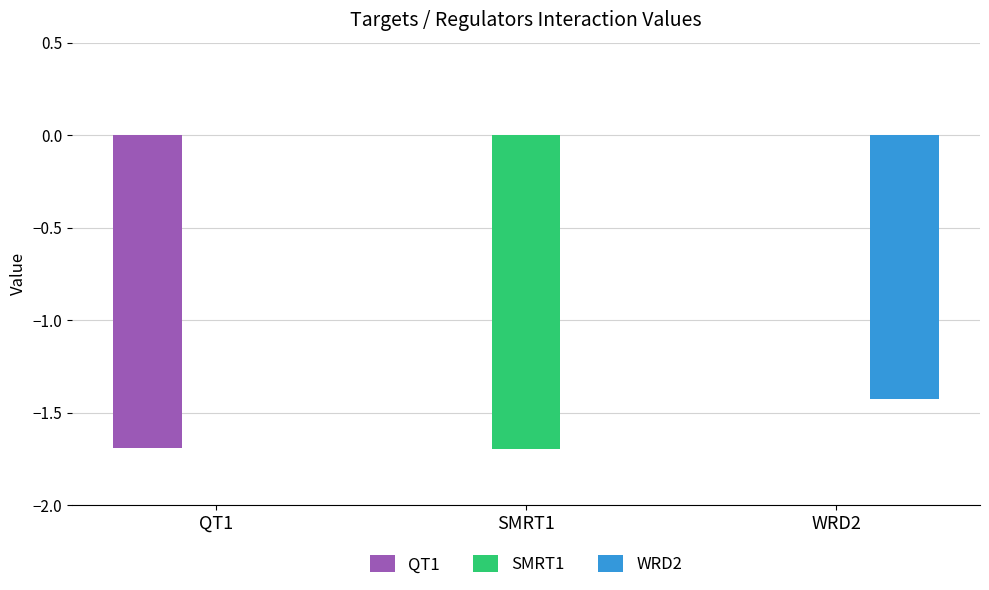

Which series changed the most between QT1 and WRD2?

QT1